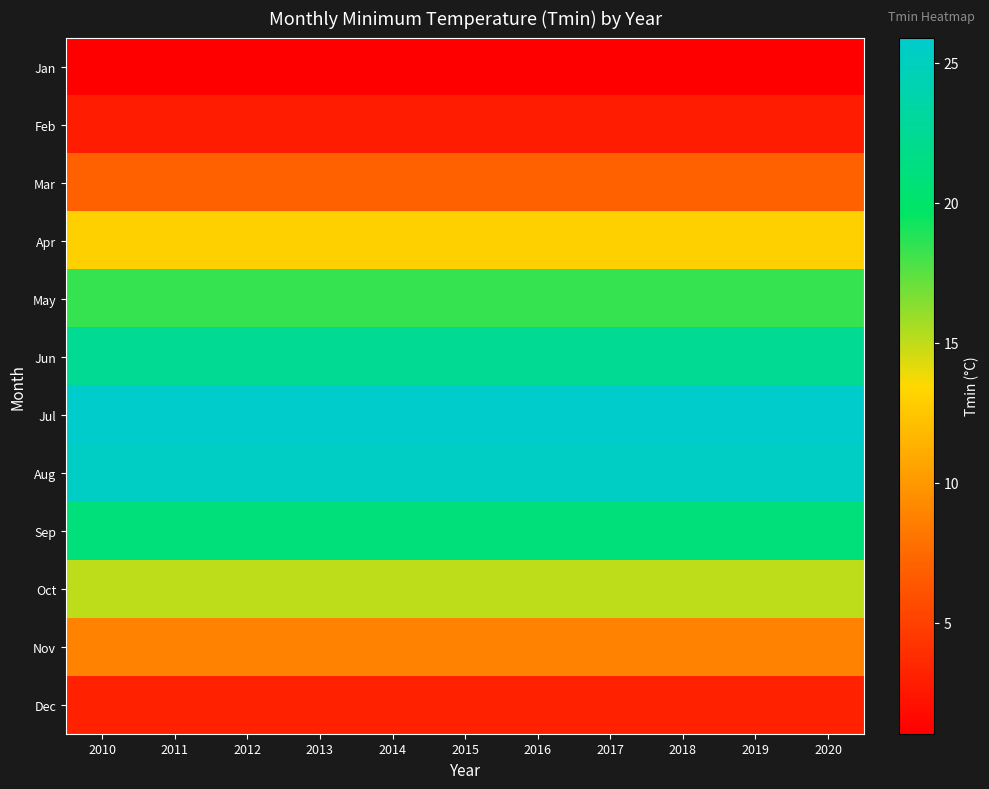

What is the spread (max minus min) of values at 2010?

24.9